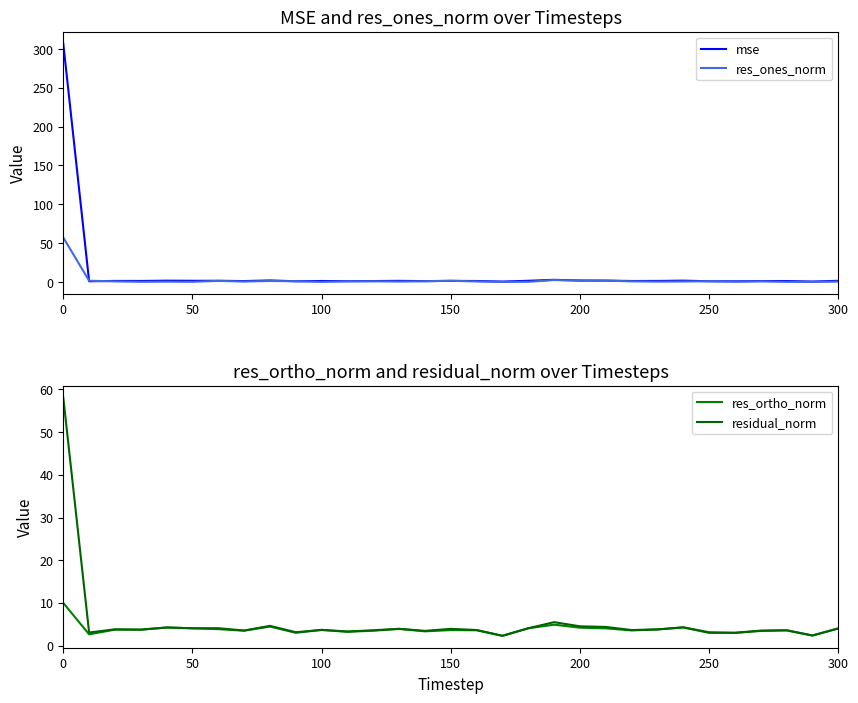

How many data points in res_ortho_norm are above 3?

25